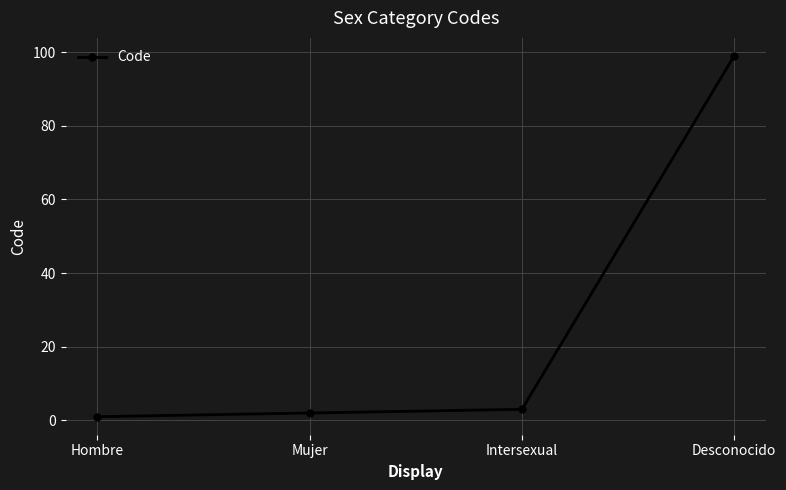

True or false: the data has more than 2 interior local peaks.

False